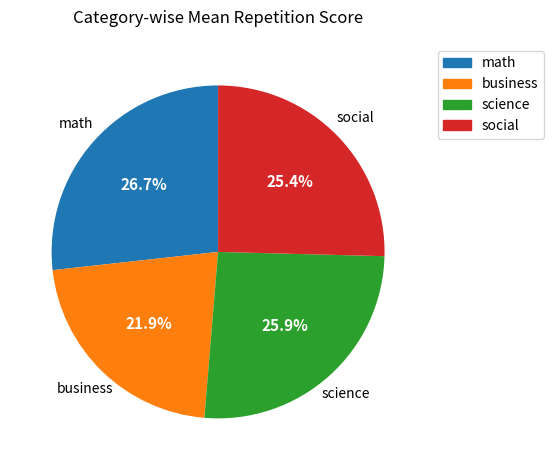

To the nearest percent, what is the average slice percentage?

25%